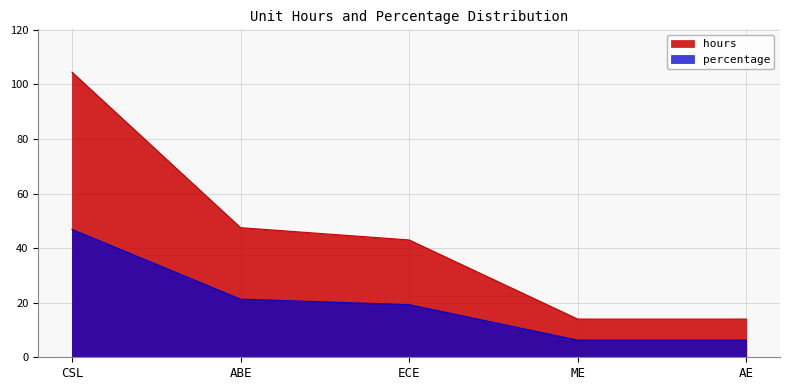

True or false: hours and percentage intersect in this chart.

False